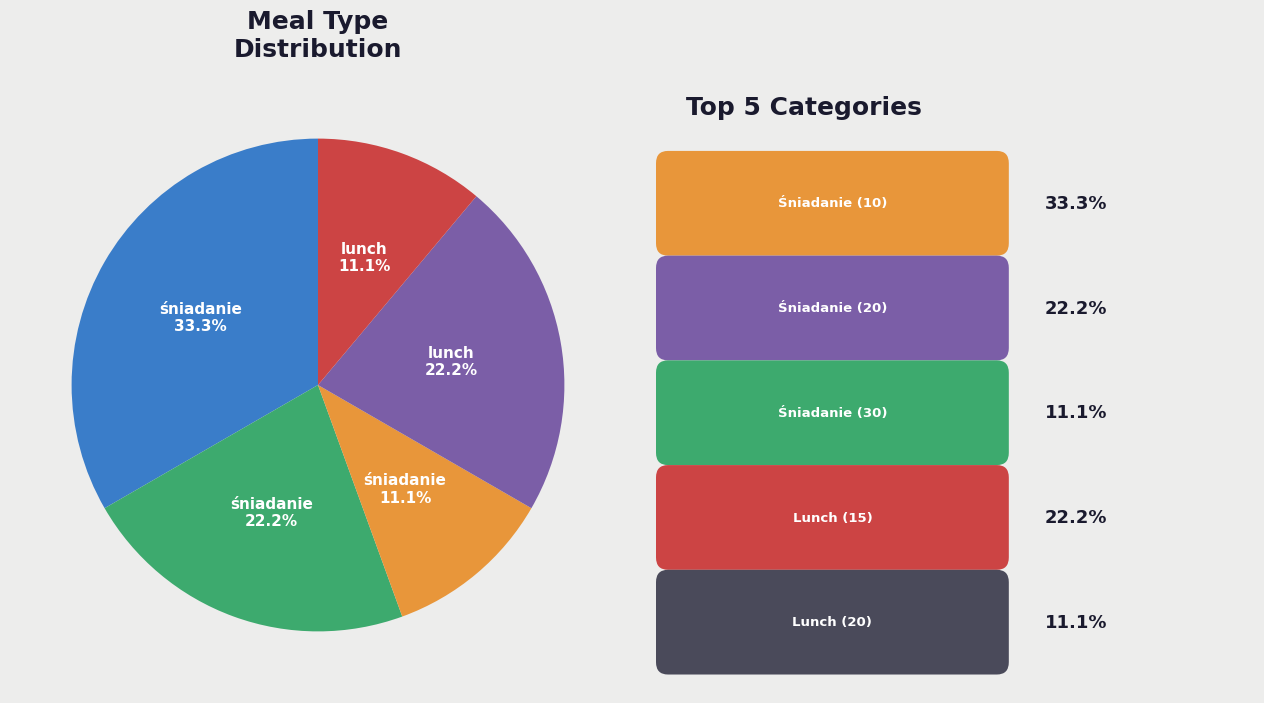

Is there any slice that represents more than half of the pie?

No